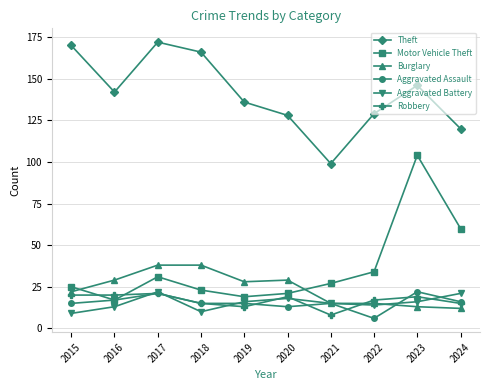

What is the maximum value for Motor Vehicle Theft?

104